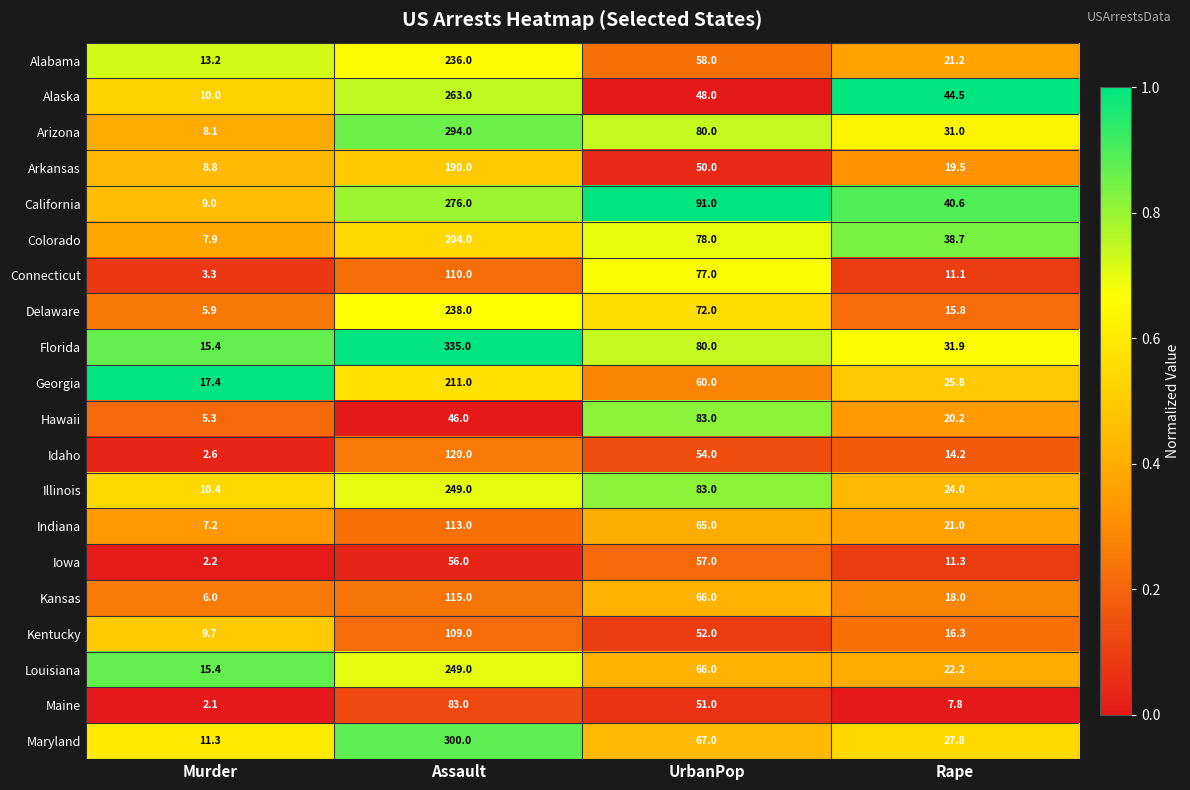

What is the spread (max minus min) of values at Assault?

289.0